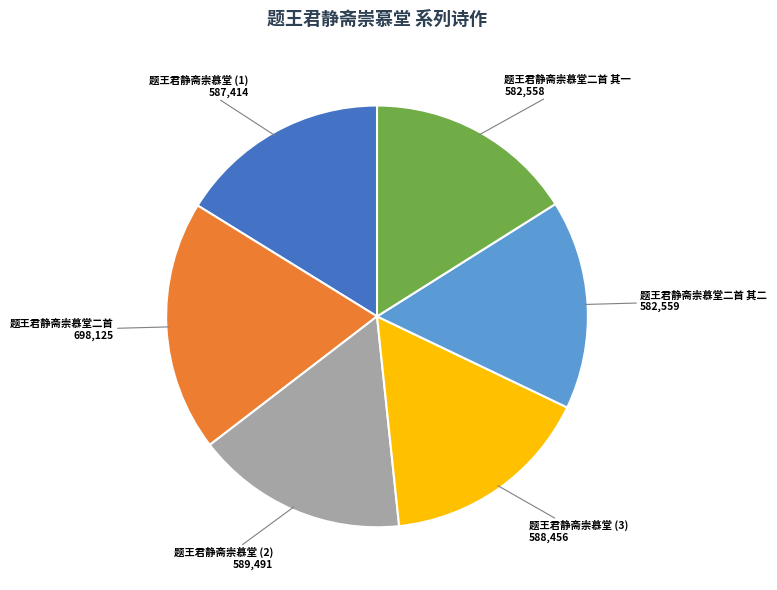

Is there a majority slice in this chart?

No